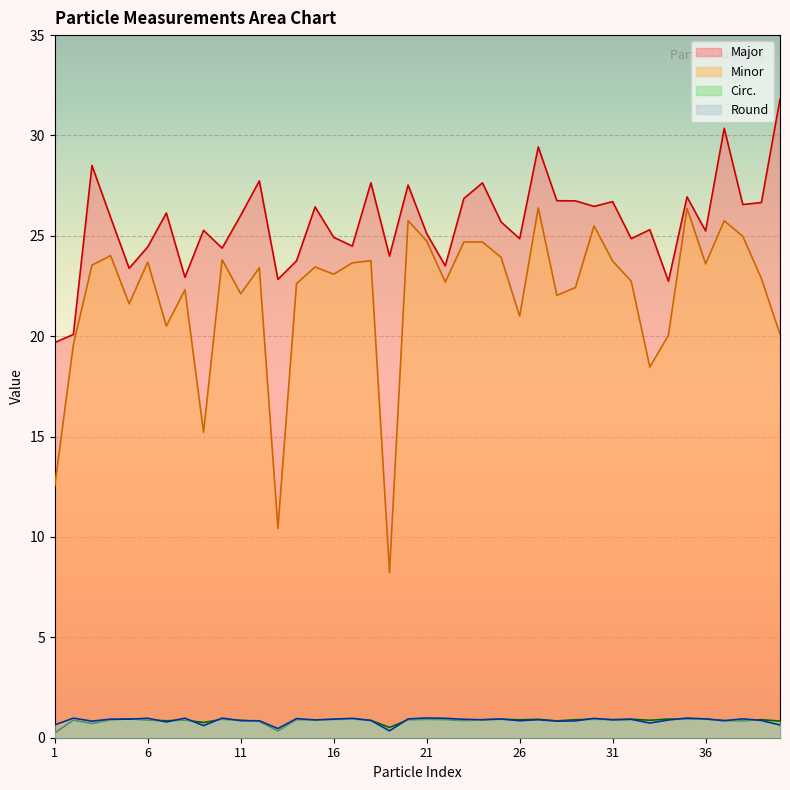

Rank the categories by Circ. value from lowest to highest.

1, 13, 19, 3, 9, 12, 40, 28, 38, 7, 37, 23, 18, 11, 33, 8, 2, 15, 6, 4, 20, 26, 29, 24, 39, 14, 22, 31, 16, 21, 27, 10, 30, 25, 32, 35, 36, 34, 17, 5